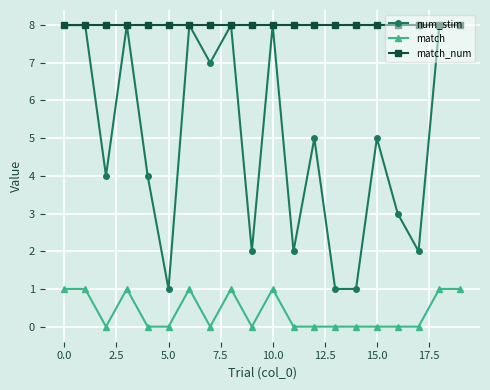

True or false: match and num_stim intersect in this chart.

False